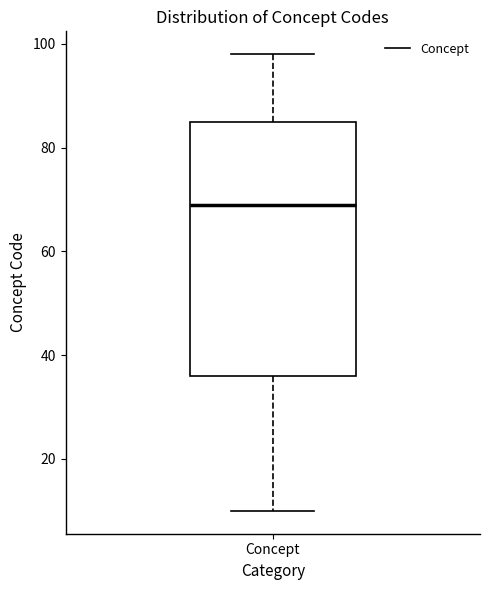

Transcribe this box plot: give where the median line is, the range the box spans, and where the two whiskers end, as read against the y-axis. The values are not printed on the chart, so give them approximately, as read against the axis.

median 70, box 36 to 86, whiskers 10 to 98